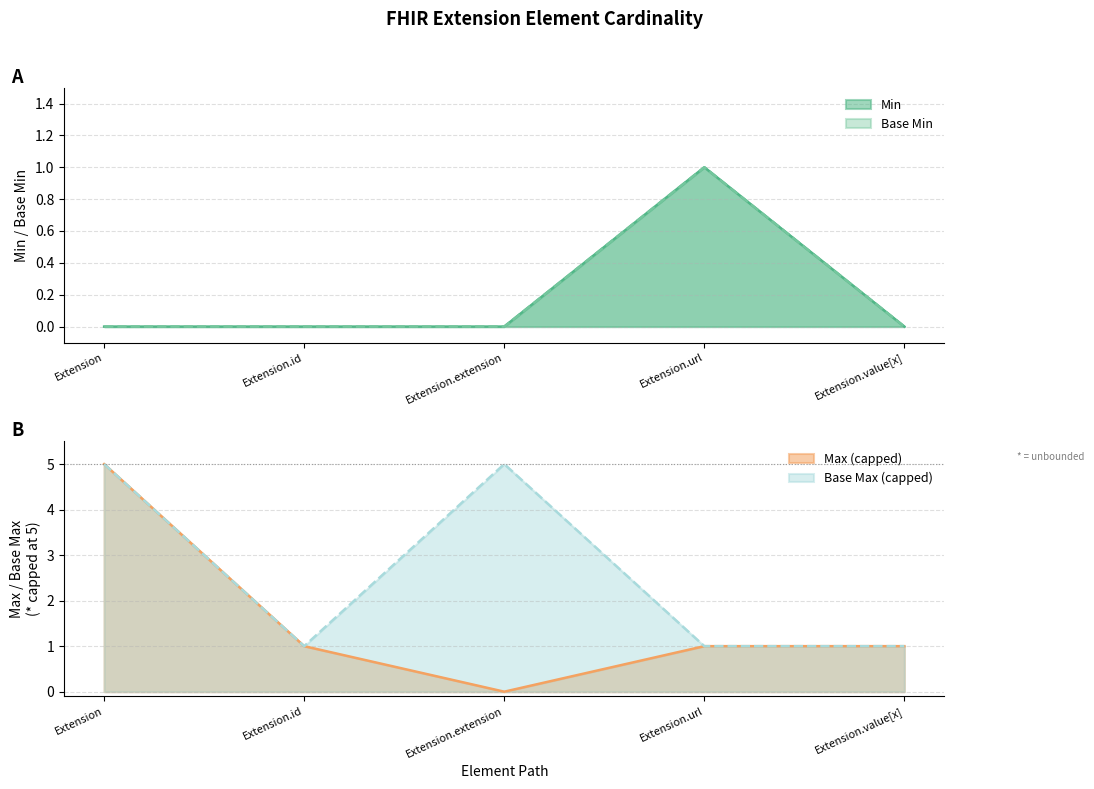

What is the maximum value for Base Max (capped)?

5